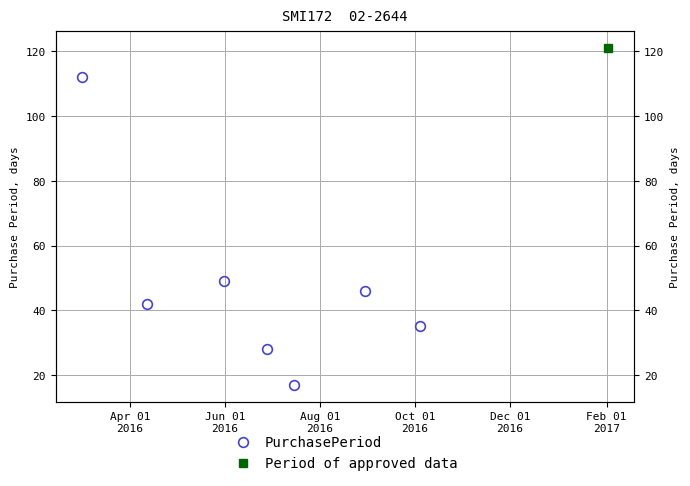

Reading left to right, list all the values displayed in this chart.

112	42	49	28	17	46	35